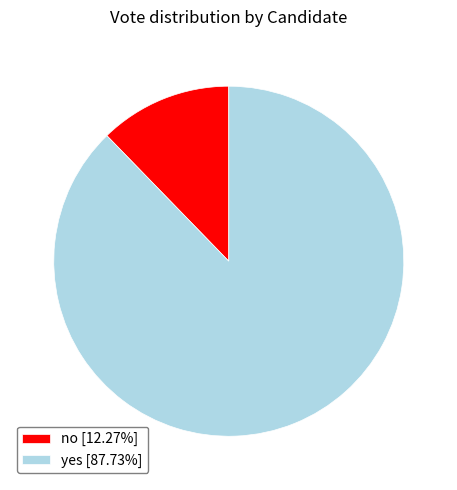

Which category has the biggest portion of the pie?

yes